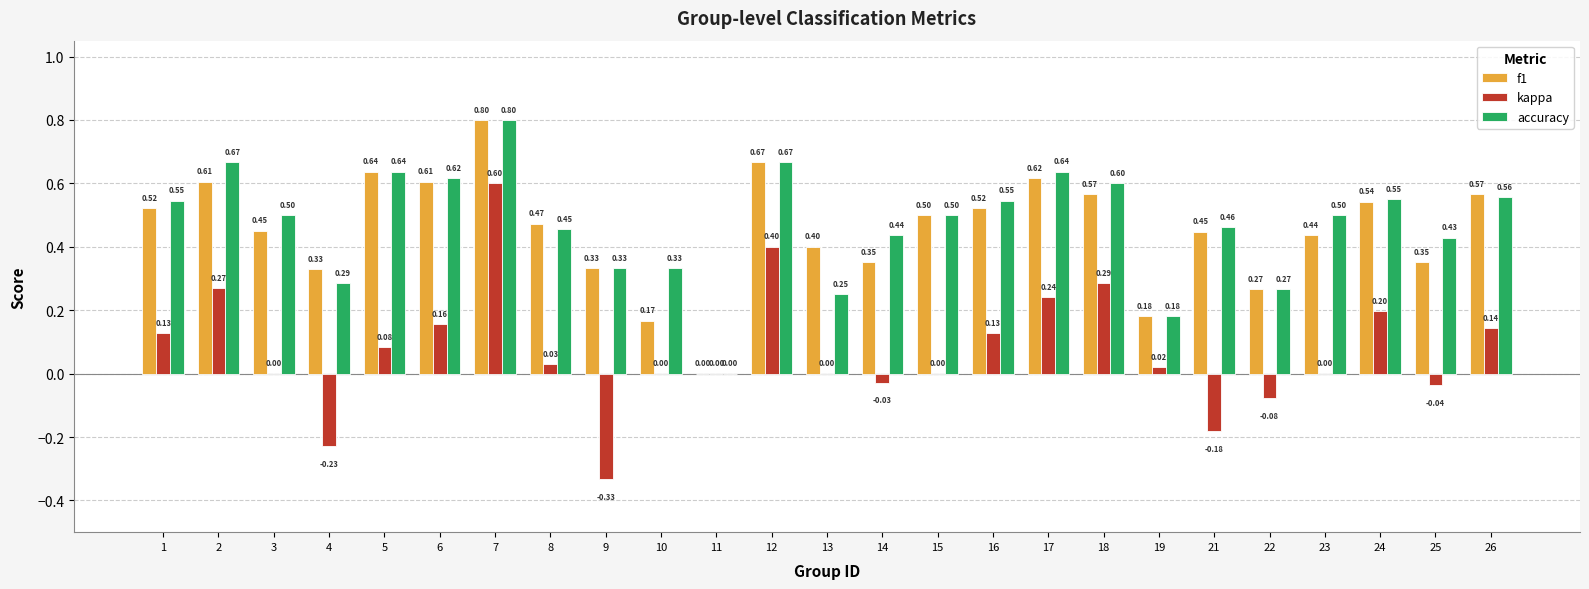

Which series has the widest spread of values?

kappa